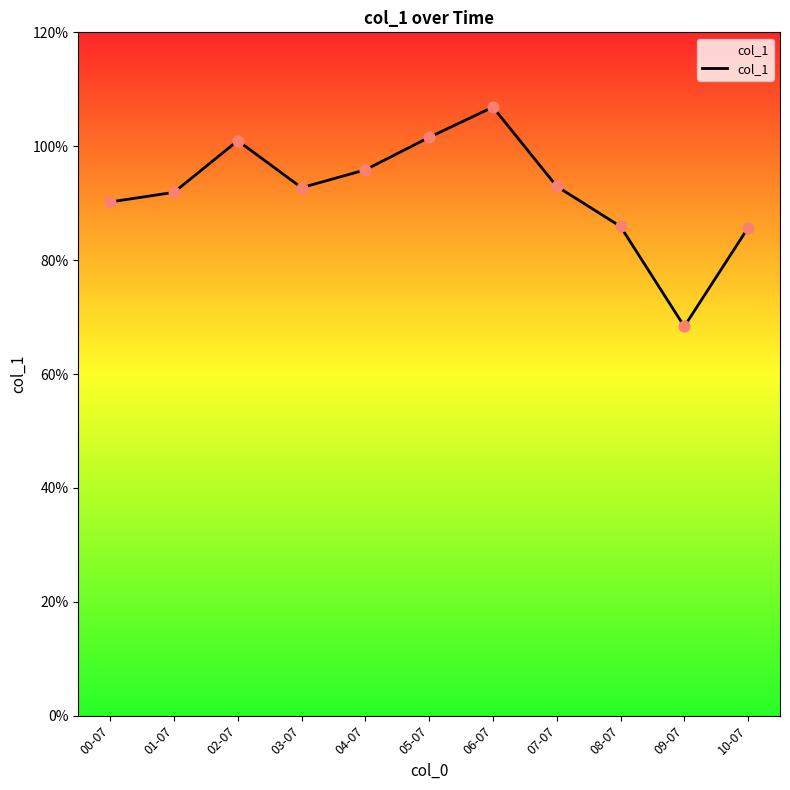

Between 07-07 and 00-07, which is larger?

07-07